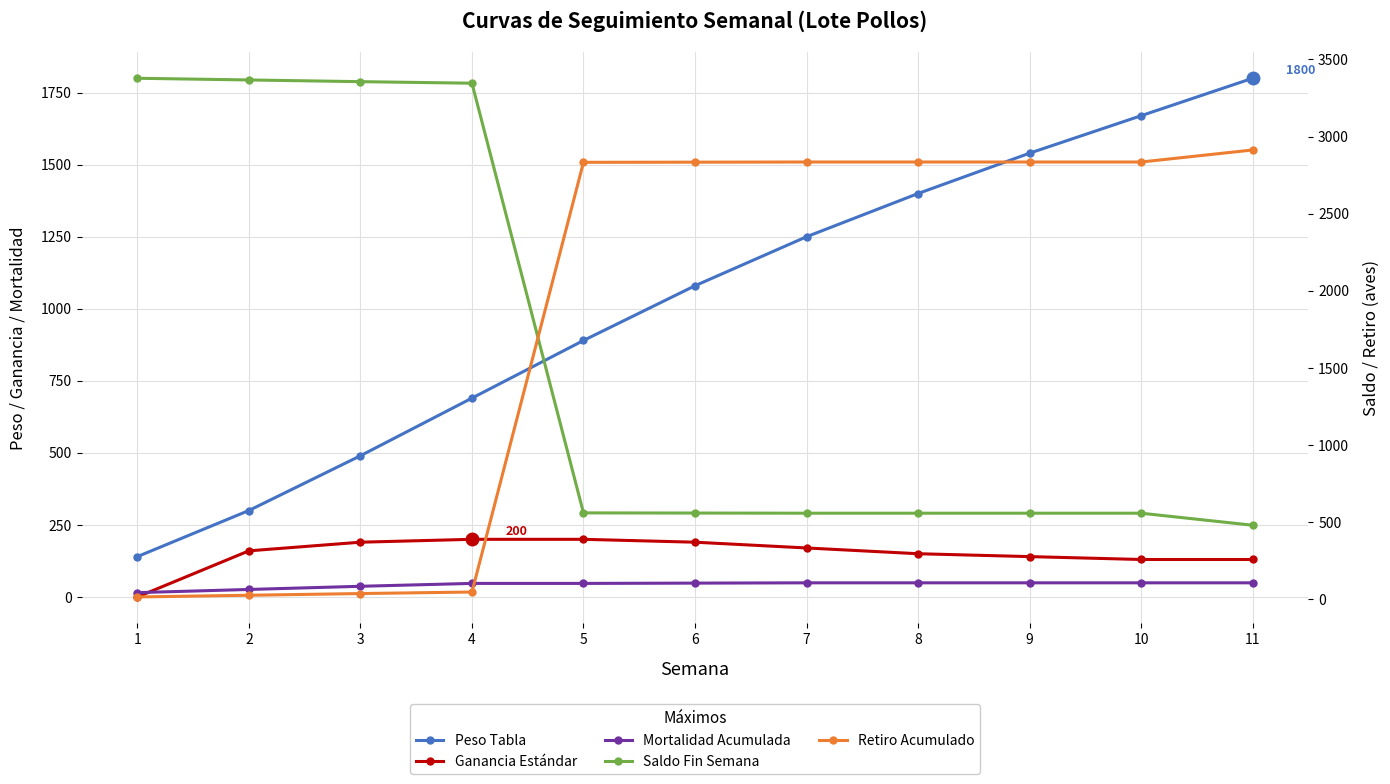

What is the spread (max minus min) of values at 3?

3319